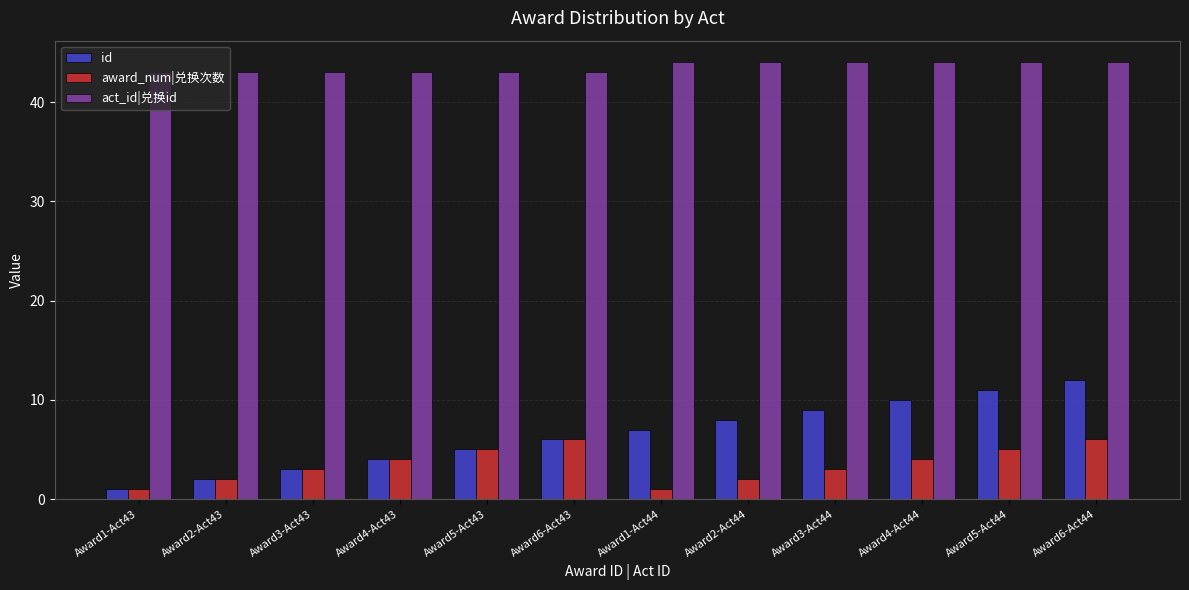

How many values in the award_num|兑换次数 series are below 4?

6